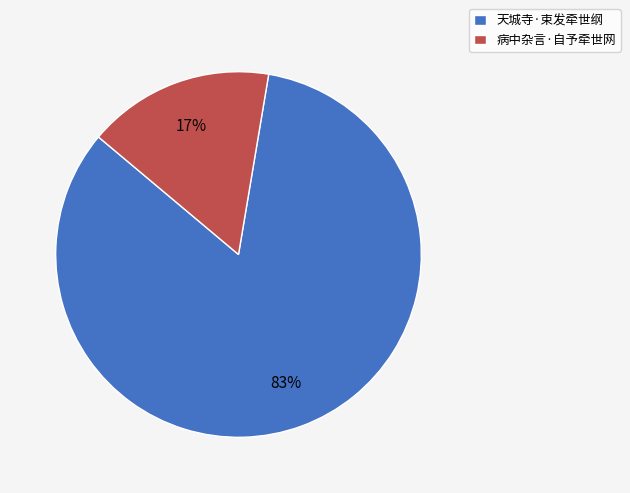

How many segments does this pie chart have?

2